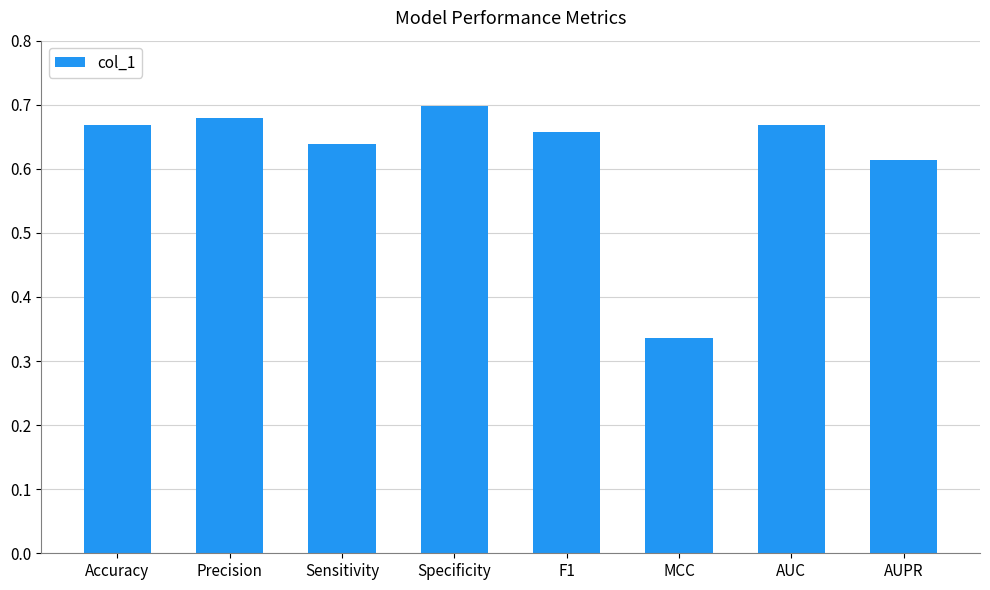

Between Precision and Sensitivity, which is larger?

Precision